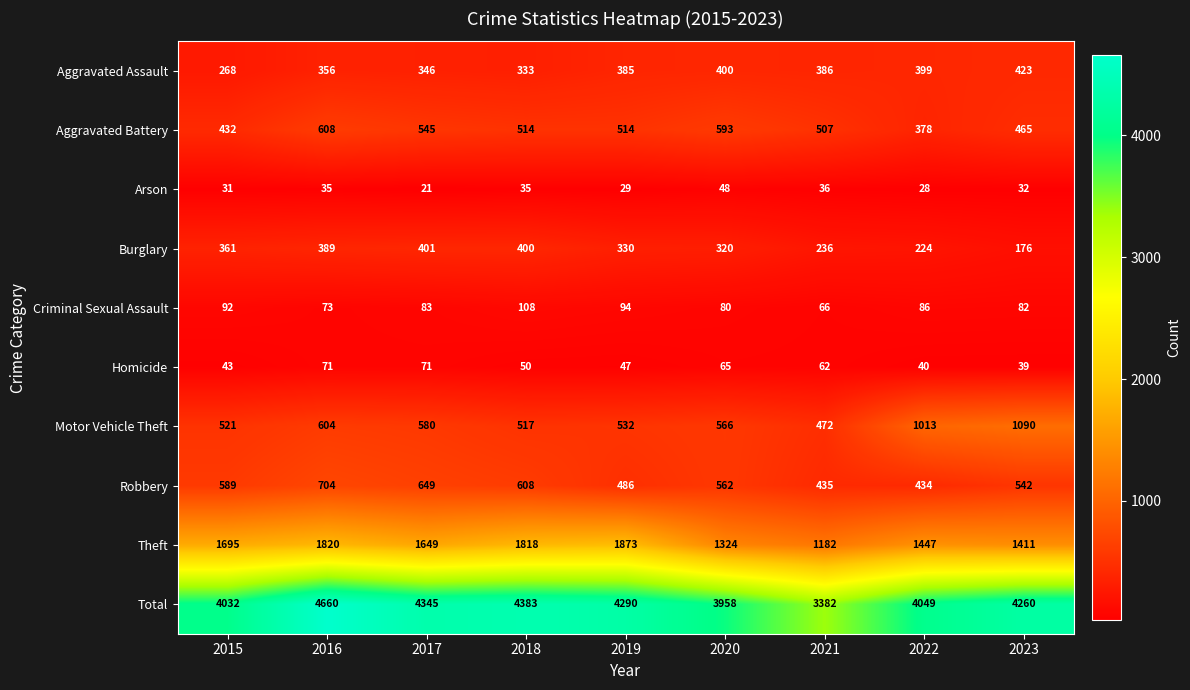

At how many categories does at least one series exceed 4539?

1